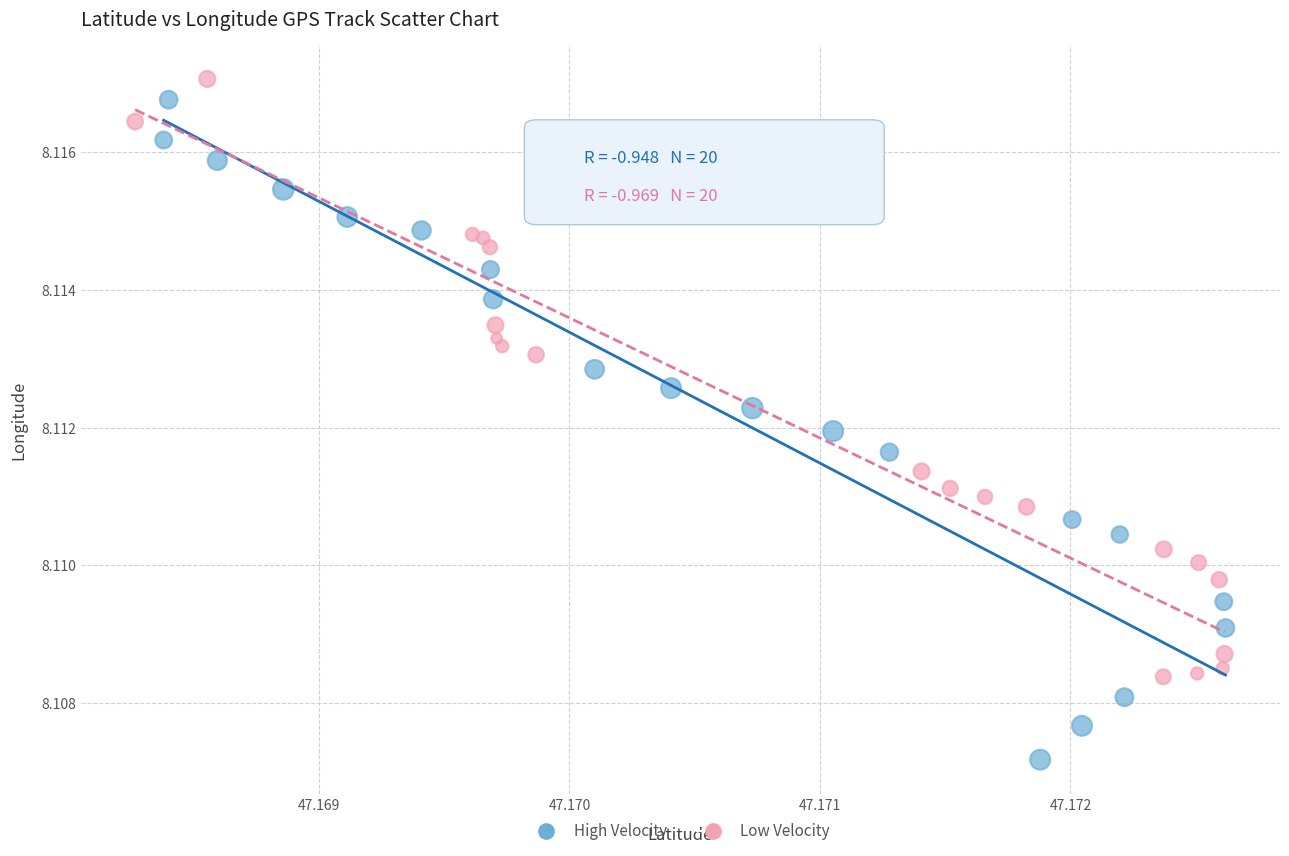

Which series reaches the minimum Y coordinate?

High Velocity